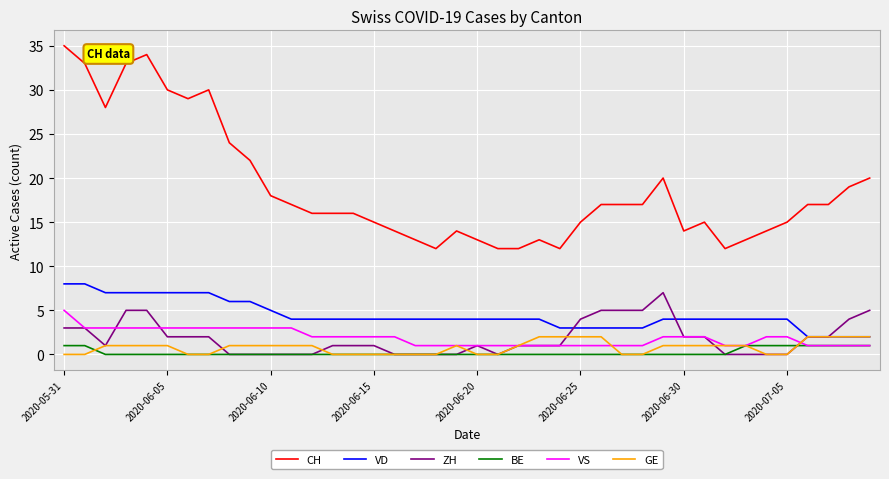

Reading right to left, extract all data points from this chart.

CH: 20	19	17	17	15	14	13	12	15	14	20	17	17	17	15	12	13	12	12	13	14	12	13	14	15	16	16	16	17	18	22	24	30	29	30	34	33	28	33	35
VD: 2	2	2	2	4	4	4	4	4	4	4	3	3	3	3	3	4	4	4	4	4	4	4	4	4	4	4	4	4	5	6	6	7	7	7	7	7	7	8	8
ZH: 5	4	2	2	0	0	0	0	2	2	7	5	5	5	4	1	1	1	0	1	0	0	0	0	1	1	1	0	0	0	0	0	2	2	2	5	5	1	3	3
BE: 1	1	1	1	1	1	1	0	0	0	0	0	0	0	0	0	0	0	0	0	0	0	0	0	0	0	0	0	0	0	0	0	0	0	0	0	0	0	1	1
VS: 1	1	1	1	2	2	1	1	2	2	2	1	1	1	1	1	1	1	1	1	1	1	1	2	2	2	2	2	3	3	3	3	3	3	3	3	3	3	3	5
GE: 2	2	2	2	0	0	1	1	1	1	1	0	0	2	2	2	2	1	0	0	1	0	0	0	0	0	0	1	1	1	1	1	0	0	1	1	1	1	0	0